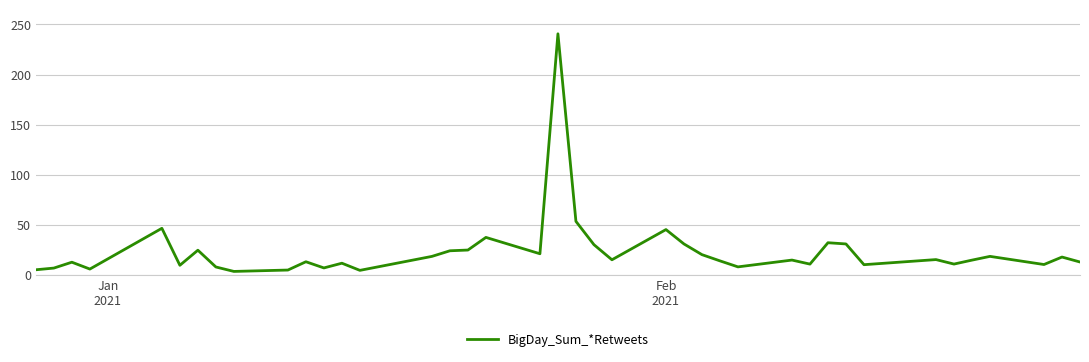

What is the maximum value shown in the chart?

240.6